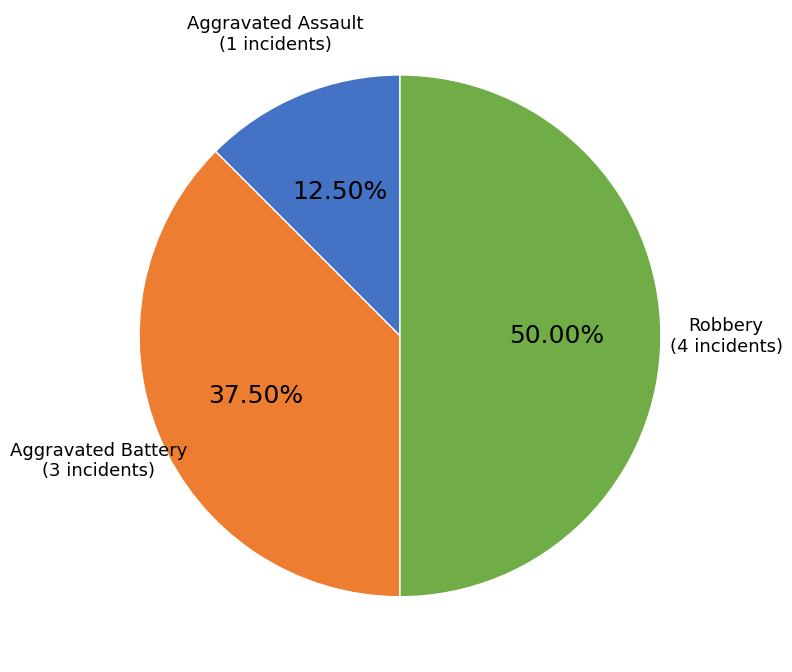

Approximately how many times larger is the value at Aggravated Battery compared to Aggravated Assault?

3.0